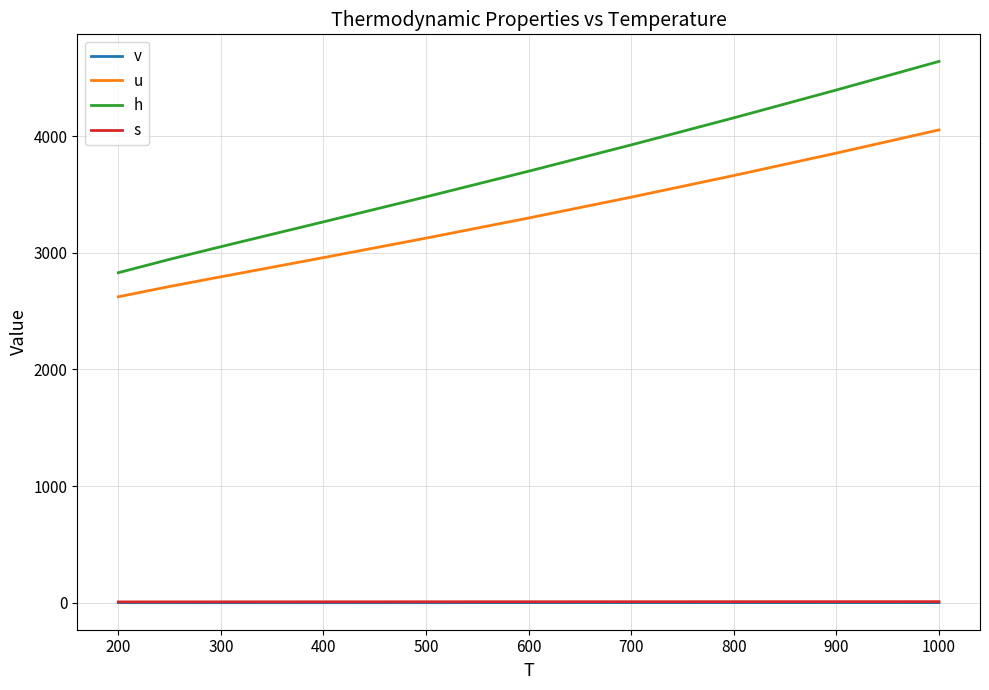

Which series has the widest spread of values?

h